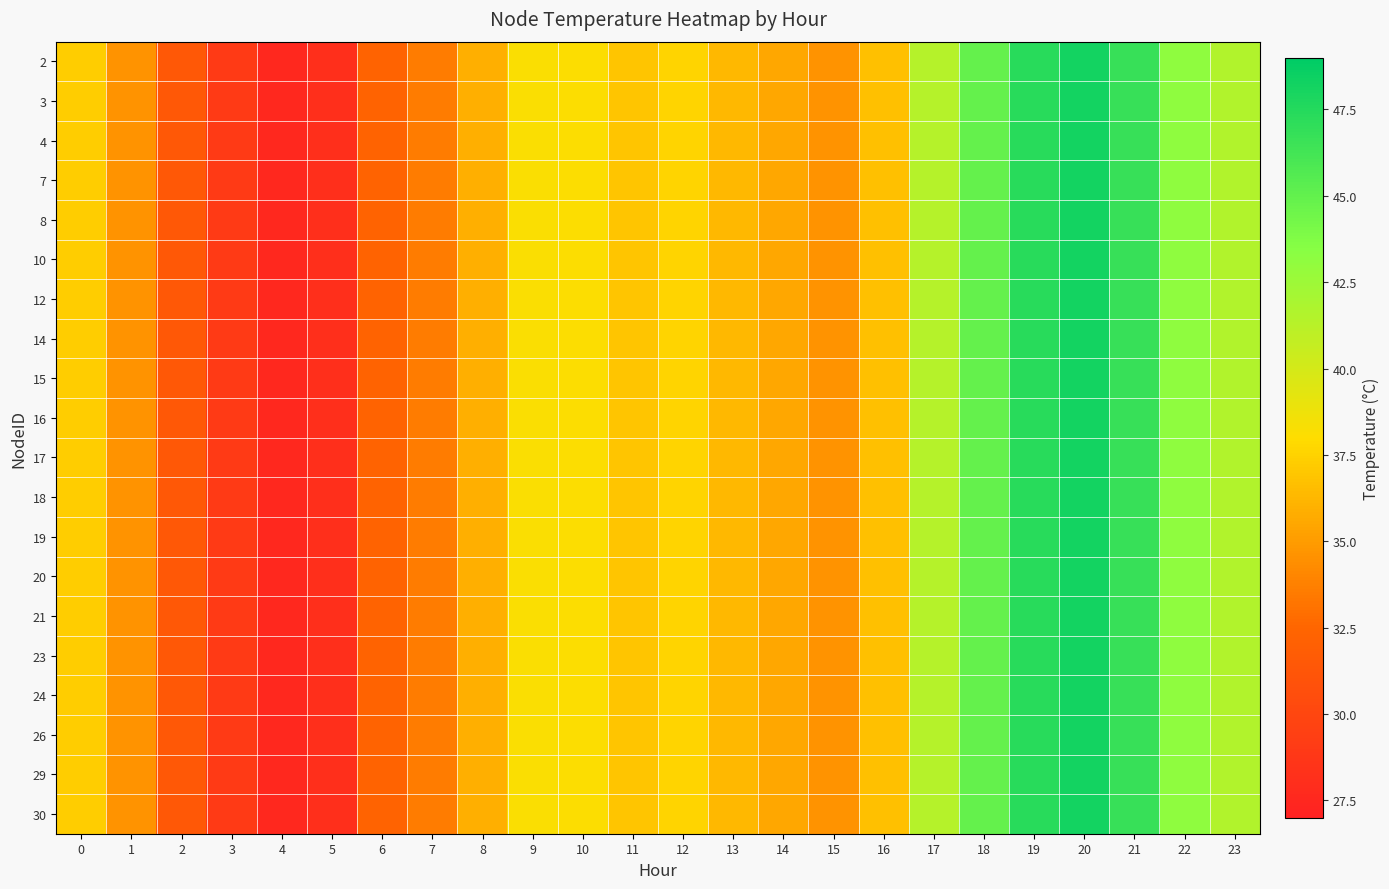

Reading left to right, what are all the values shown in this chart?

2: 0=37.3	1=34.6	2=31.4	3=29.0	4=27.6	5=28.2	6=32.3	7=33.6	8=35.9	9=38.2	10=38.1	11=36.9	12=37.6	13=36.4	14=35.6	15=34.6	16=36.7	17=41.4	18=44.9	19=47.3	20=48.2	21=46.7	22=43.1	23=41.6
3: 0=37.3	1=34.6	2=31.4	3=29.0	4=27.6	5=28.2	6=32.3	7=33.6	8=35.9	9=38.2	10=38.1	11=36.9	12=37.6	13=36.4	14=35.6	15=34.6	16=36.7	17=41.4	18=44.9	19=47.3	20=48.2	21=46.7	22=43.1	23=41.6
4: 0=37.3	1=34.6	2=31.4	3=29.0	4=27.6	5=28.2	6=32.3	7=33.6	8=35.9	9=38.2	10=38.1	11=36.9	12=37.6	13=36.4	14=35.6	15=34.6	16=36.7	17=41.4	18=44.9	19=47.3	20=48.2	21=46.7	22=43.1	23=41.6
7: 0=37.3	1=34.6	2=31.4	3=29.0	4=27.6	5=28.2	6=32.3	7=33.6	8=35.9	9=38.2	10=38.1	11=36.9	12=37.6	13=36.4	14=35.6	15=34.6	16=36.7	17=41.4	18=44.9	19=47.3	20=48.2	21=46.7	22=43.1	23=41.6
8: 0=37.3	1=34.6	2=31.4	3=29.0	4=27.6	5=28.2	6=32.3	7=33.6	8=35.9	9=38.2	10=38.1	11=36.9	12=37.6	13=36.4	14=35.6	15=34.6	16=36.7	17=41.4	18=44.9	19=47.3	20=48.2	21=46.7	22=43.1	23=41.6
10: 0=37.3	1=34.6	2=31.4	3=29.0	4=27.6	5=28.2	6=32.3	7=33.6	8=35.9	9=38.2	10=38.1	11=36.9	12=37.6	13=36.4	14=35.6	15=34.6	16=36.7	17=41.4	18=44.9	19=47.3	20=48.2	21=46.7	22=43.1	23=41.6
12: 0=37.3	1=34.6	2=31.4	3=29.0	4=27.6	5=28.2	6=32.3	7=33.6	8=35.9	9=38.2	10=38.1	11=36.9	12=37.6	13=36.4	14=35.6	15=34.6	16=36.7	17=41.4	18=44.9	19=47.3	20=48.2	21=46.7	22=43.1	23=41.6
14: 0=37.3	1=34.6	2=31.4	3=29.0	4=27.6	5=28.2	6=32.3	7=33.6	8=35.9	9=38.2	10=38.1	11=36.9	12=37.6	13=36.4	14=35.6	15=34.6	16=36.7	17=41.4	18=44.9	19=47.3	20=48.2	21=46.7	22=43.1	23=41.6
15: 0=37.3	1=34.6	2=31.4	3=29.0	4=27.6	5=28.2	6=32.3	7=33.6	8=35.9	9=38.2	10=38.1	11=36.9	12=37.6	13=36.4	14=35.6	15=34.6	16=36.7	17=41.4	18=44.9	19=47.3	20=48.2	21=46.7	22=43.1	23=41.6
16: 0=37.3	1=34.6	2=31.4	3=29.0	4=27.6	5=28.2	6=32.3	7=33.6	8=35.9	9=38.2	10=38.1	11=36.9	12=37.6	13=36.4	14=35.6	15=34.6	16=36.7	17=41.4	18=44.9	19=47.3	20=48.2	21=46.7	22=43.1	23=41.6
17: 0=37.3	1=34.6	2=31.4	3=29.0	4=27.6	5=28.2	6=32.3	7=33.6	8=35.9	9=38.2	10=38.1	11=36.9	12=37.6	13=36.4	14=35.6	15=34.6	16=36.7	17=41.4	18=44.9	19=47.3	20=48.2	21=46.7	22=43.1	23=41.6
18: 0=37.3	1=34.6	2=31.4	3=29.0	4=27.6	5=28.2	6=32.3	7=33.6	8=35.9	9=38.2	10=38.1	11=36.9	12=37.6	13=36.4	14=35.6	15=34.6	16=36.7	17=41.4	18=44.9	19=47.3	20=48.2	21=46.7	22=43.1	23=41.6
19: 0=37.3	1=34.6	2=31.4	3=29.0	4=27.6	5=28.2	6=32.3	7=33.6	8=35.9	9=38.2	10=38.1	11=36.9	12=37.6	13=36.4	14=35.6	15=34.6	16=36.7	17=41.4	18=44.9	19=47.3	20=48.2	21=46.7	22=43.1	23=41.6
20: 0=37.3	1=34.6	2=31.4	3=29.0	4=27.6	5=28.2	6=32.3	7=33.6	8=35.9	9=38.2	10=38.1	11=36.9	12=37.6	13=36.4	14=35.6	15=34.6	16=36.7	17=41.4	18=44.9	19=47.3	20=48.2	21=46.7	22=43.1	23=41.6
21: 0=37.3	1=34.6	2=31.4	3=29.0	4=27.6	5=28.2	6=32.3	7=33.6	8=35.9	9=38.2	10=38.1	11=36.9	12=37.6	13=36.4	14=35.6	15=34.6	16=36.7	17=41.4	18=44.9	19=47.3	20=48.2	21=46.7	22=43.1	23=41.6
23: 0=37.3	1=34.6	2=31.4	3=29.0	4=27.6	5=28.2	6=32.3	7=33.6	8=35.9	9=38.2	10=38.1	11=36.9	12=37.6	13=36.4	14=35.6	15=34.6	16=36.7	17=41.4	18=44.9	19=47.3	20=48.2	21=46.7	22=43.1	23=41.6
24: 0=37.3	1=34.6	2=31.4	3=29.0	4=27.6	5=28.2	6=32.3	7=33.6	8=35.9	9=38.2	10=38.1	11=36.9	12=37.6	13=36.4	14=35.6	15=34.6	16=36.7	17=41.4	18=44.9	19=47.3	20=48.2	21=46.7	22=43.1	23=41.6
26: 0=37.3	1=34.6	2=31.4	3=29.0	4=27.6	5=28.2	6=32.3	7=33.6	8=35.9	9=38.2	10=38.1	11=36.9	12=37.6	13=36.4	14=35.6	15=34.6	16=36.7	17=41.4	18=44.9	19=47.3	20=48.2	21=46.7	22=43.1	23=41.6
29: 0=37.3	1=34.6	2=31.4	3=29.0	4=27.6	5=28.2	6=32.3	7=33.6	8=35.9	9=38.2	10=38.1	11=36.9	12=37.6	13=36.4	14=35.6	15=34.6	16=36.7	17=41.4	18=44.9	19=47.3	20=48.2	21=46.7	22=43.1	23=41.6
30: 0=37.3	1=34.6	2=31.4	3=29.0	4=27.6	5=28.2	6=32.3	7=33.6	8=35.9	9=38.2	10=38.1	11=36.9	12=37.6	13=36.4	14=35.6	15=34.6	16=36.7	17=41.4	18=44.9	19=47.3	20=48.2	21=46.7	22=43.1	23=41.6